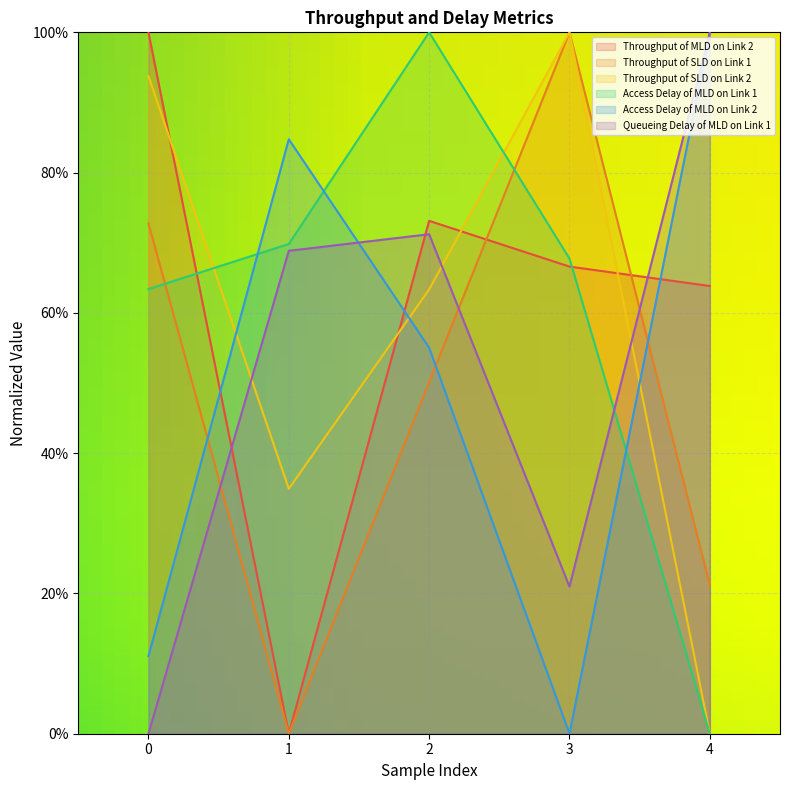

What is the approximate value of Throughput of SLD on Link 2 at 1?

0.3